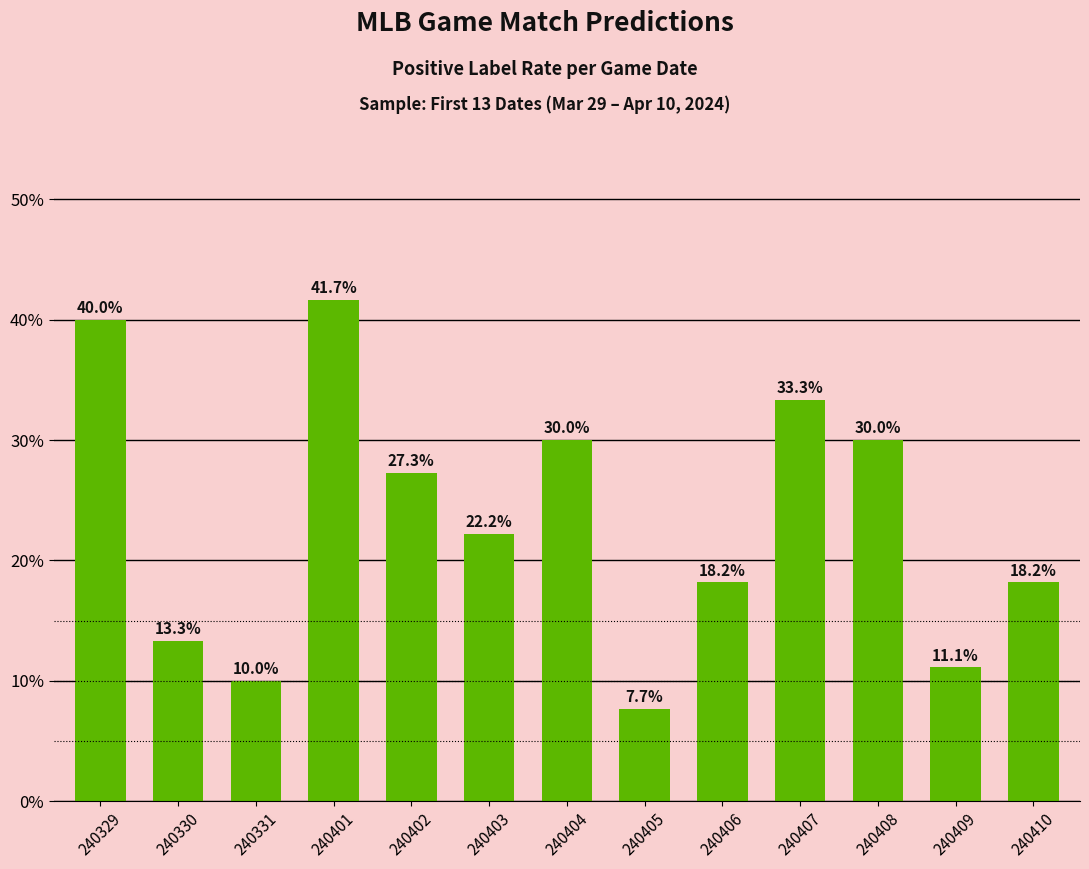

The chart shows a value of 11.7 at 240406. True or false?

False